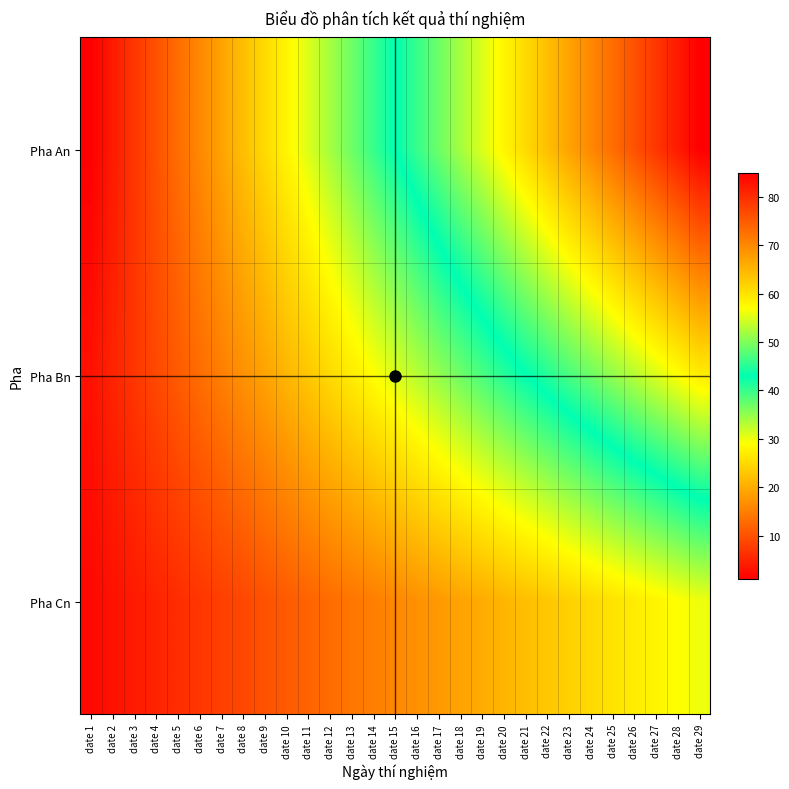

At how many categories does at least one series exceed 69?

6